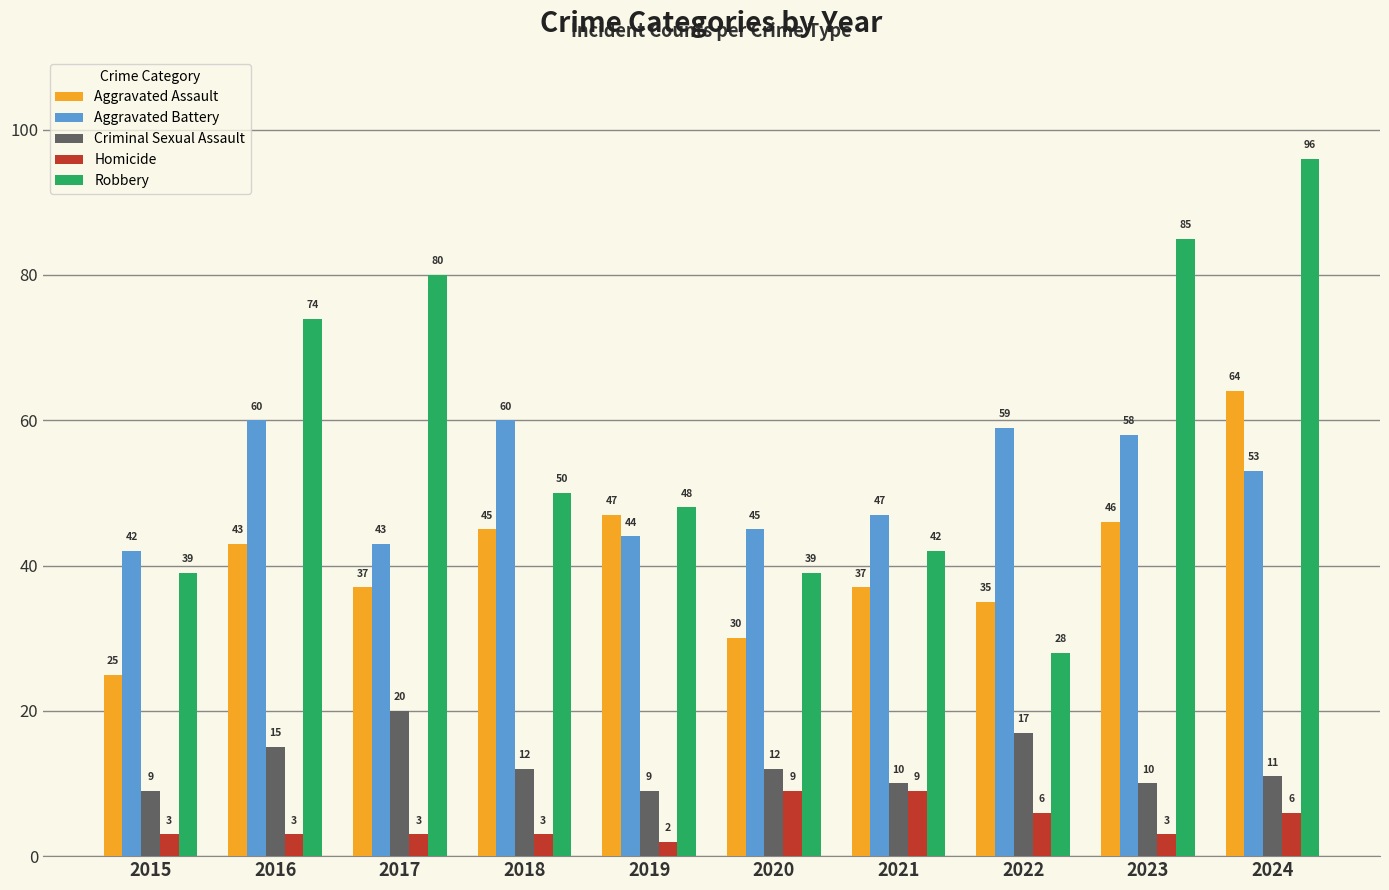

Where is Criminal Sexual Assault nearest to the value 14?

2016